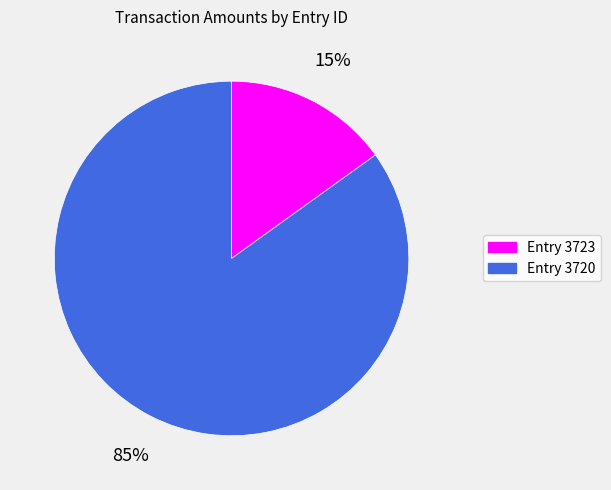

How many segments does this pie chart have?

2